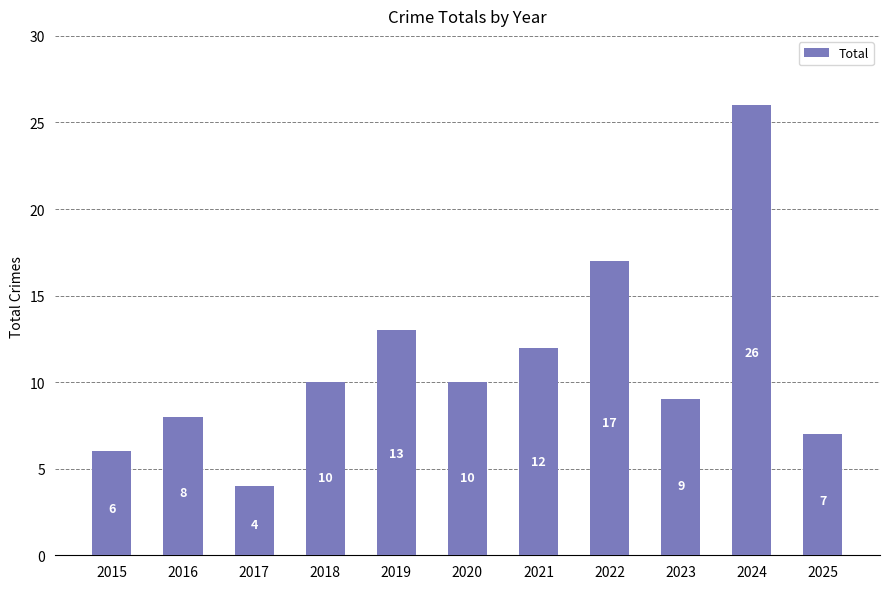

Approximately how many times larger is the value at 2018 compared to 2017?

2.5